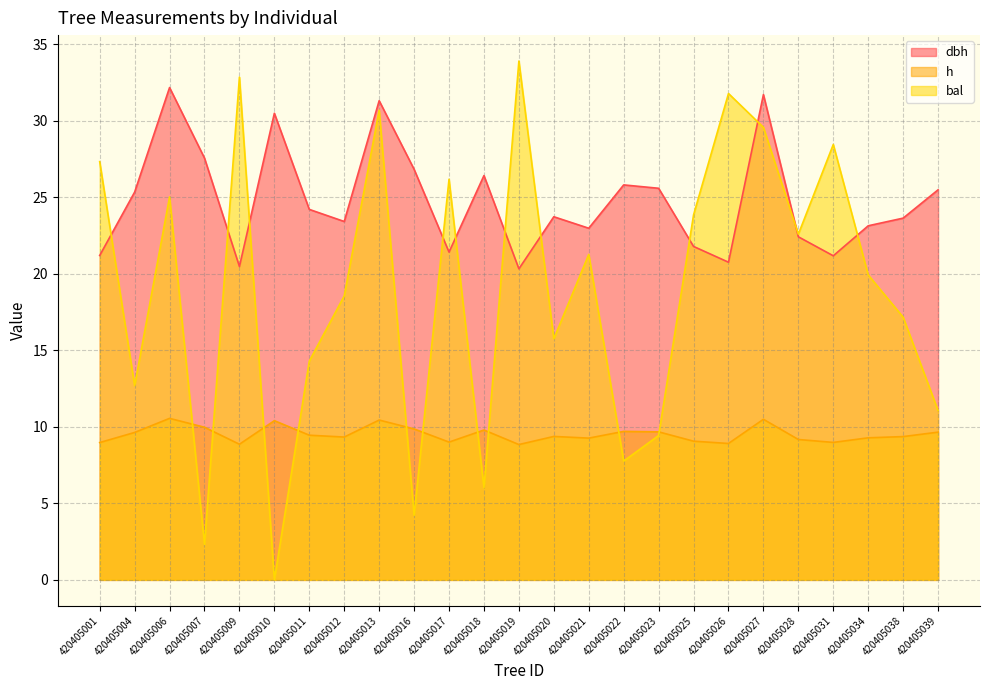

Reading right to left, transcribe all the data shown in this chart.

dbh: 420405039=25.5	420405038=23.6	420405034=23.1	420405031=21.2	420405028=22.4	420405027=31.7	420405026=20.8	420405025=21.8	420405023=25.6	420405022=25.8	420405021=23.0	420405020=23.7	420405019=20.3	420405018=26.4	420405017=21.4	420405016=26.8	420405013=31.3	420405012=23.4	420405011=24.2	420405010=30.5	420405009=20.5	420405007=27.6	420405006=32.2	420405004=25.3	420405001=21.2
h: 420405039=9.7	420405038=9.4	420405034=9.3	420405031=9.0	420405028=9.2	420405027=10.5	420405026=8.9	420405025=9.1	420405023=9.7	420405022=9.7	420405021=9.3	420405020=9.4	420405019=8.8	420405018=9.8	420405017=9.0	420405016=9.9	420405013=10.4	420405012=9.3	420405011=9.4	420405010=10.4	420405009=8.9	420405007=10.0	420405006=10.6	420405004=9.6	420405001=9.0
bal: 420405039=11.1	420405038=17.2	420405034=19.9	420405031=28.4	420405028=22.6	420405027=29.6	420405026=31.8	420405025=23.8	420405023=9.4	420405022=7.8	420405021=21.3	420405020=15.8	420405019=33.9	420405018=6.0	420405017=26.2	420405016=4.2	420405013=30.7	420405012=18.6	420405011=14.3	420405010=0.0	420405009=32.8	420405007=2.3	420405006=25.0	420405004=12.7	420405001=27.3